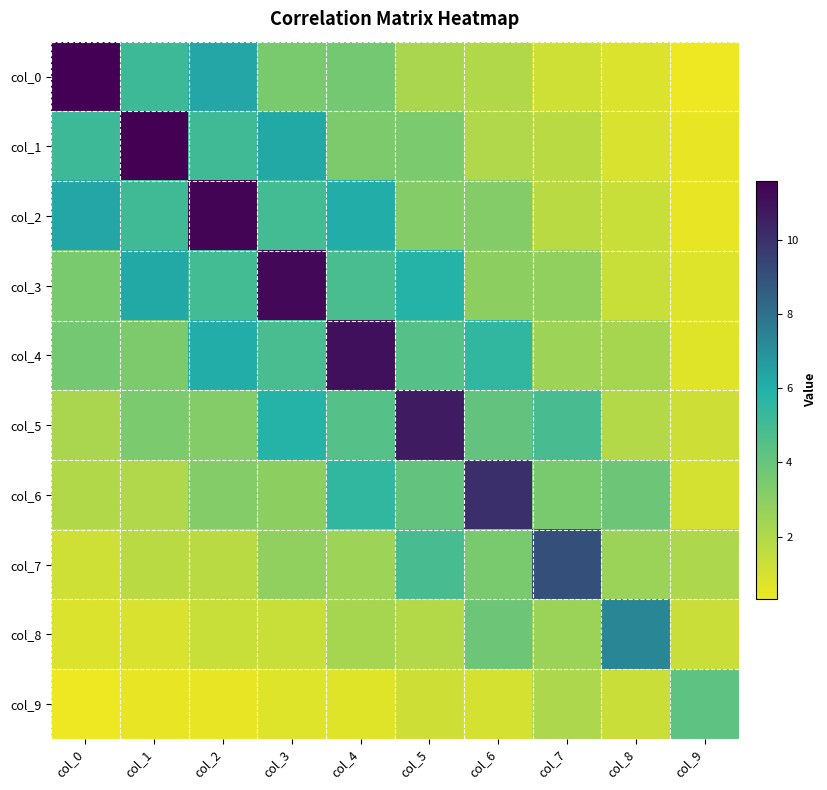

What is the greatest value displayed?

11.6